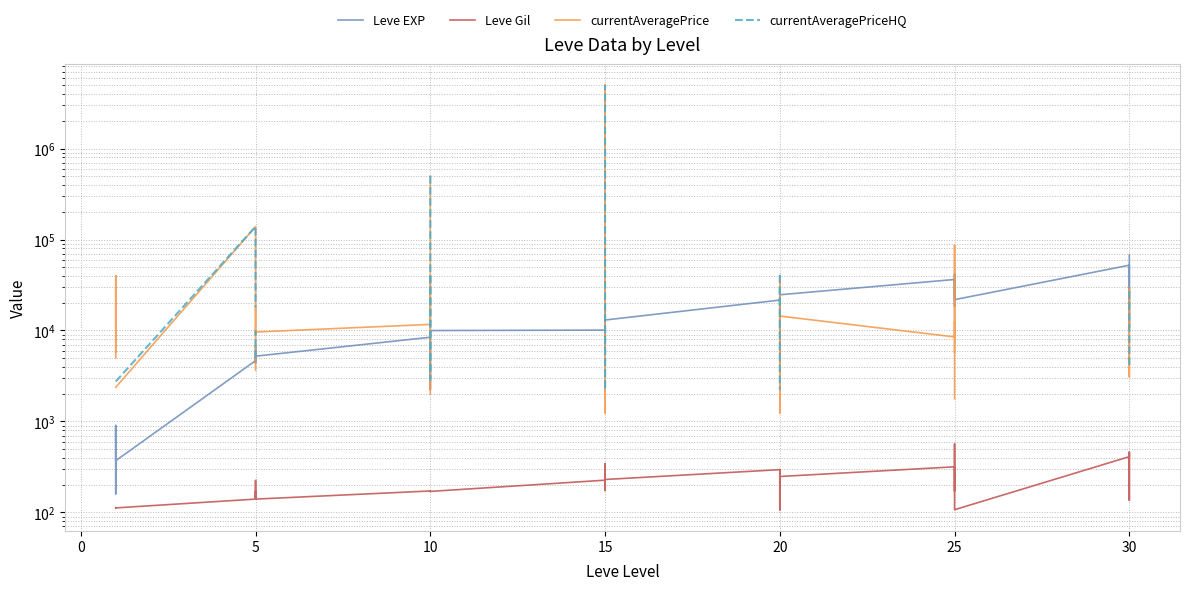

In currentAveragePriceHQ, how many points are lower than both neighbors (excluding endpoints)?

1